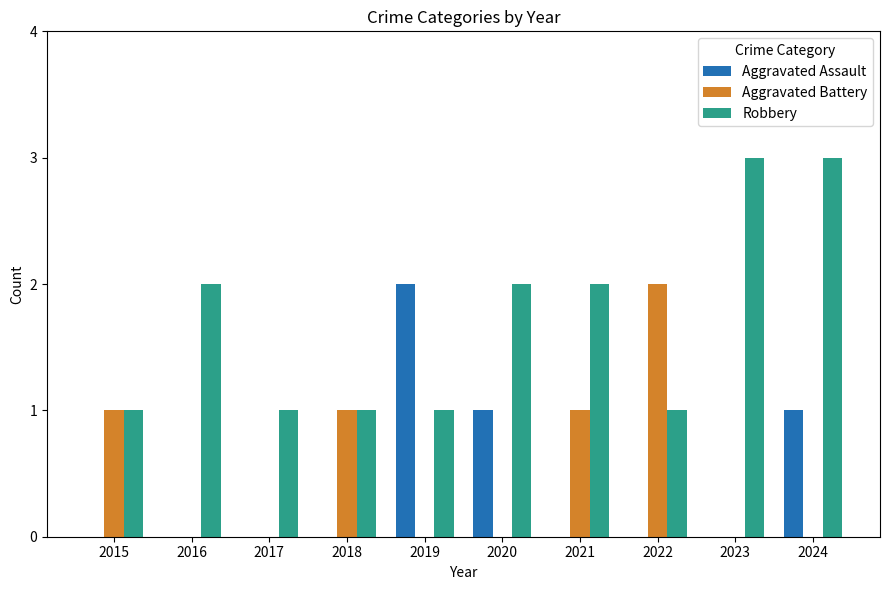

At which category is the sum across all series the highest?

2024